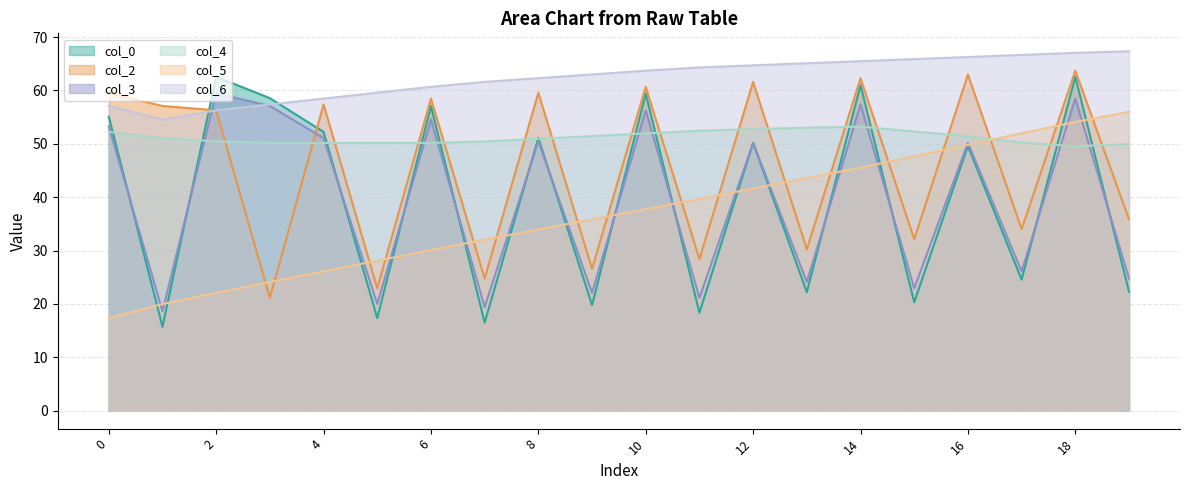

Where is the first local maximum for col_3?

2